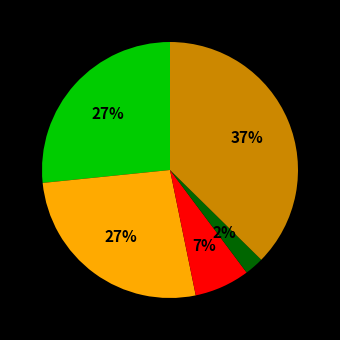

Does any single category account for the majority?

No